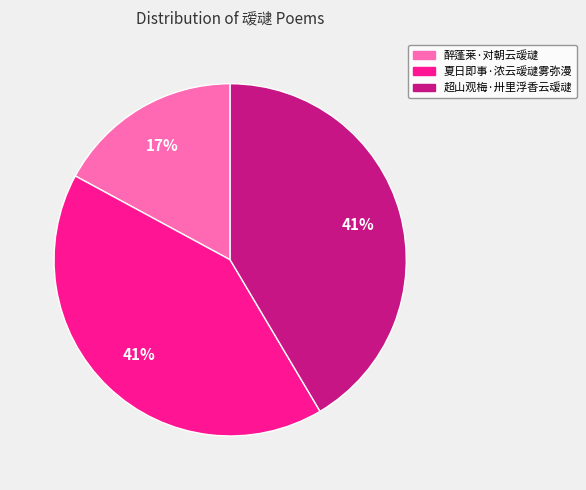

Which category has the smallest portion of the pie?

醉蓬莱·对朝云叆叇